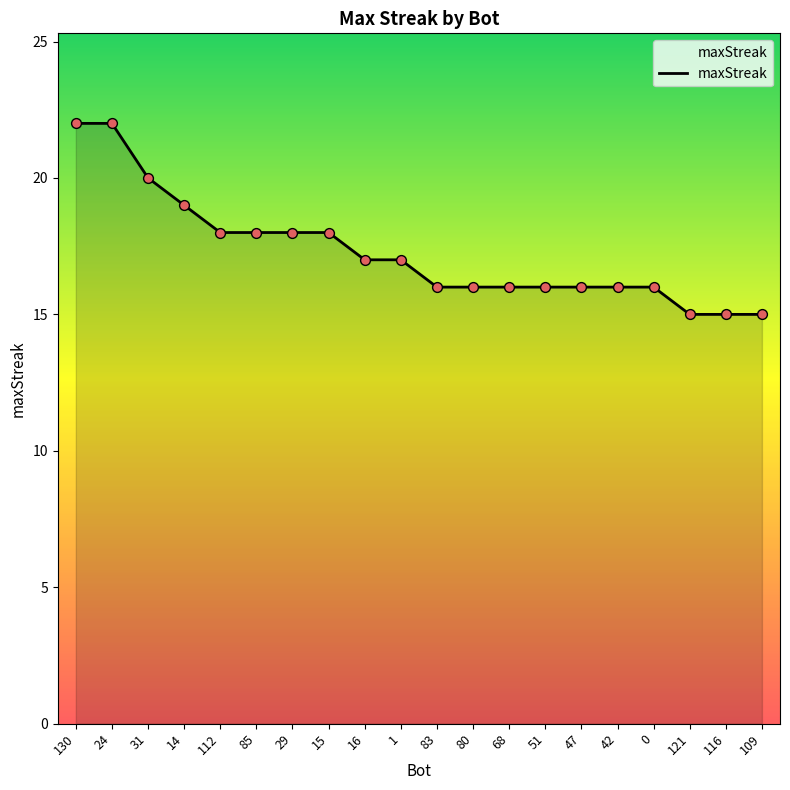

What is the ratio of the value at 16 to the value at 83?

1.1